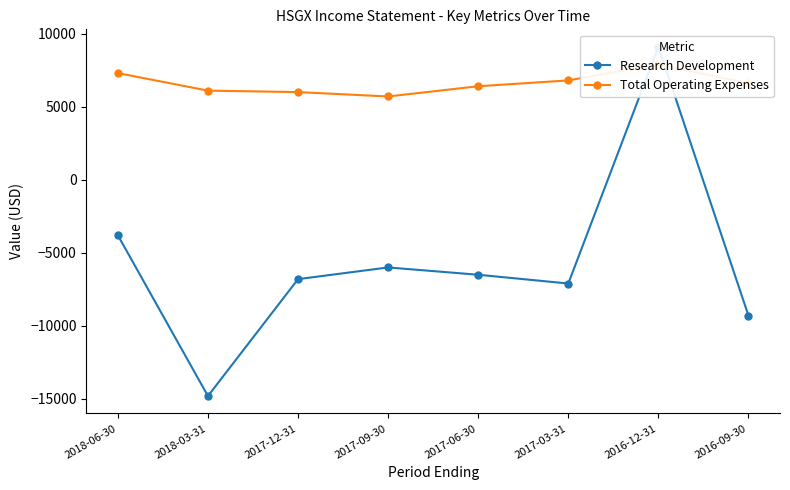

How many times do Total Operating Expenses and Research Development cross each other?

2